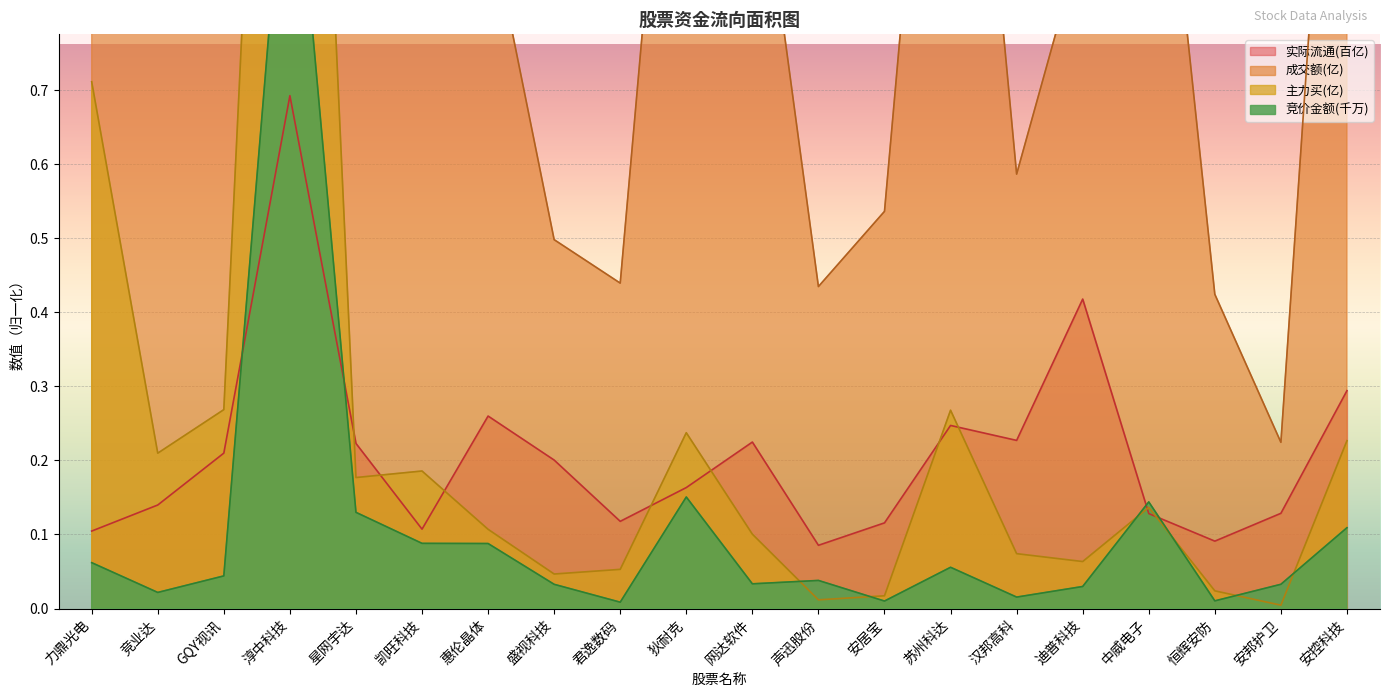

What is the total value across all series at 淳中科技?

10.8